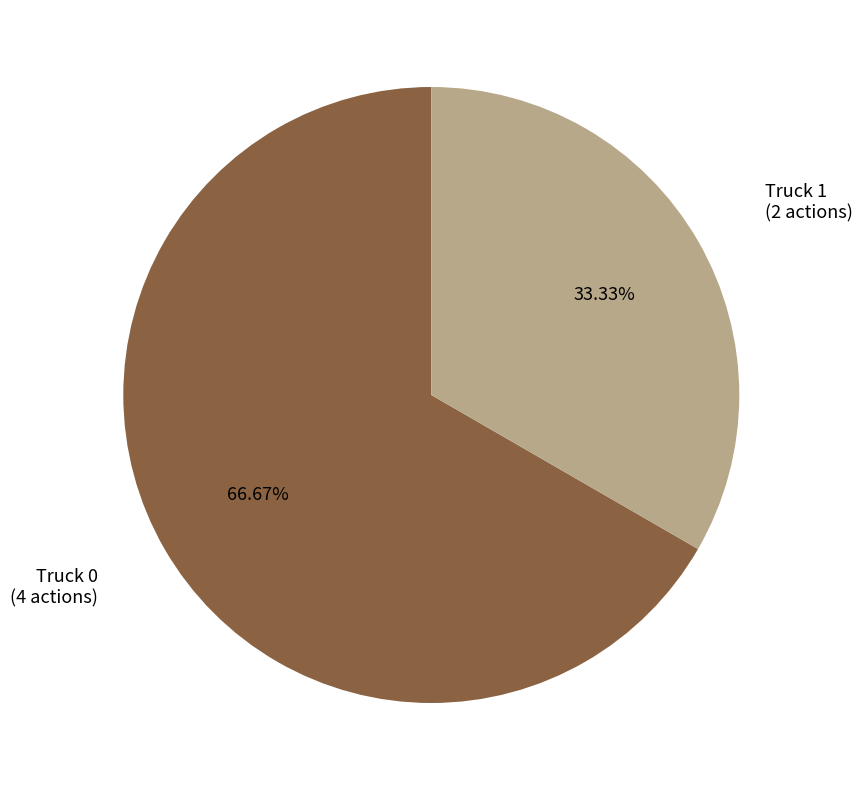

How many segments does this pie chart have?

2